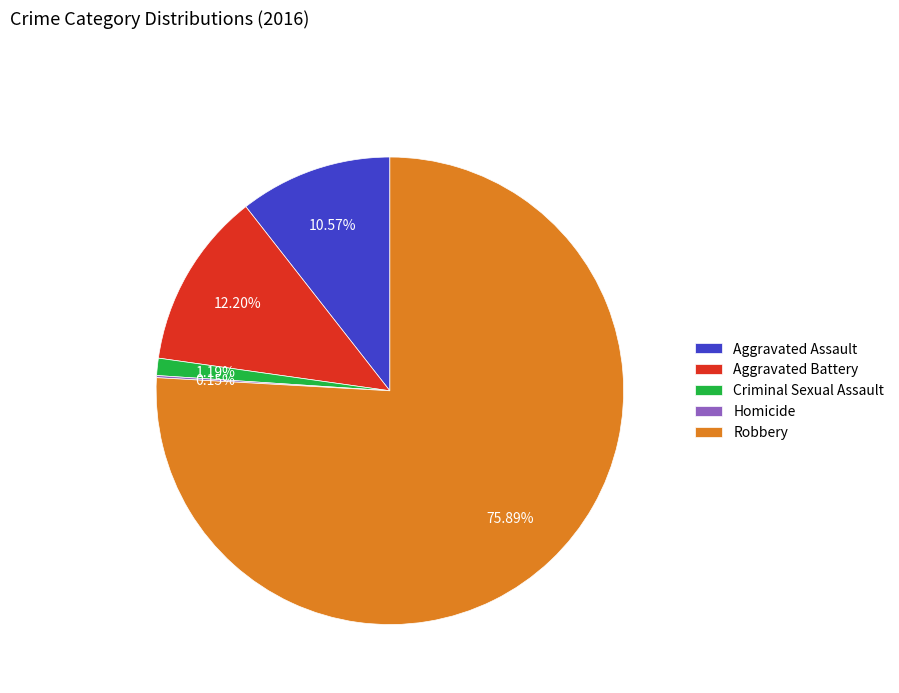

What is the largest slice in the pie chart?

Robbery